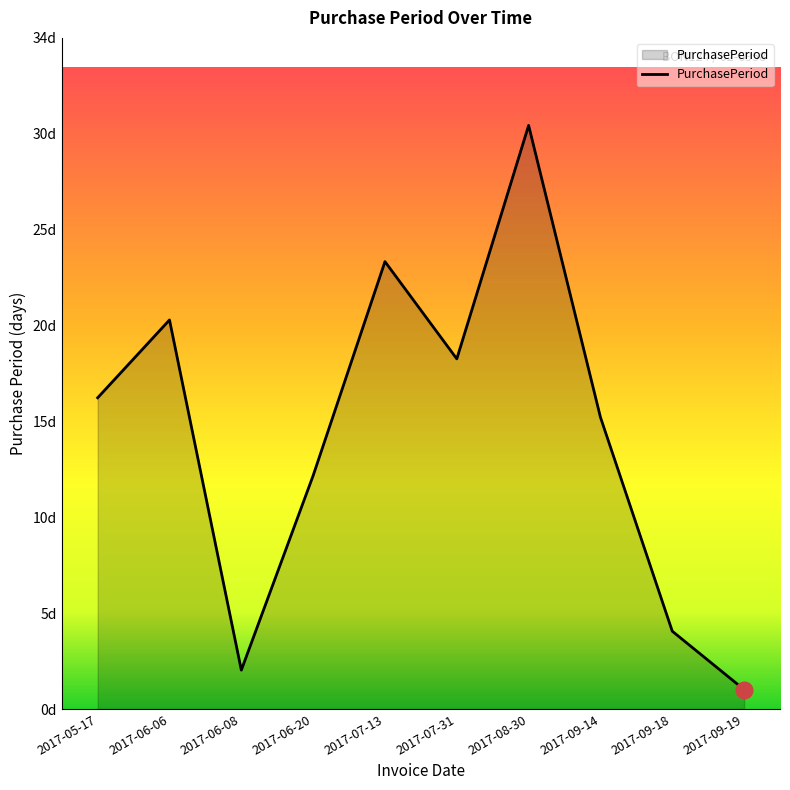

Between 2017-07-31 and 2017-09-14, which is larger?

2017-07-31